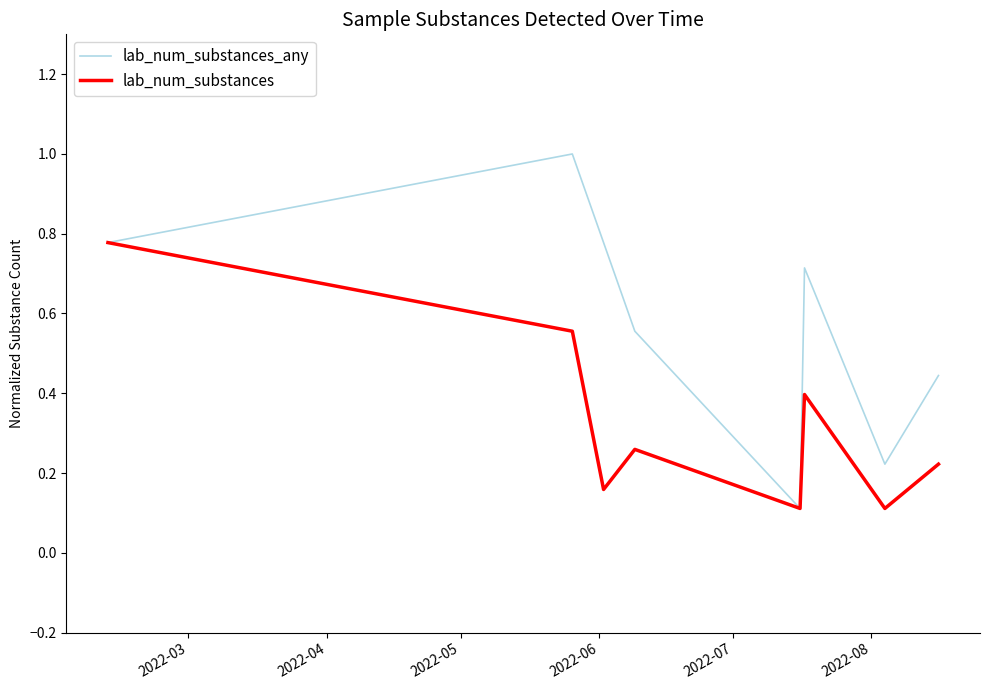

List the series in order of their overall mean, lowest first.

lab_num_substances, lab_num_substances_any